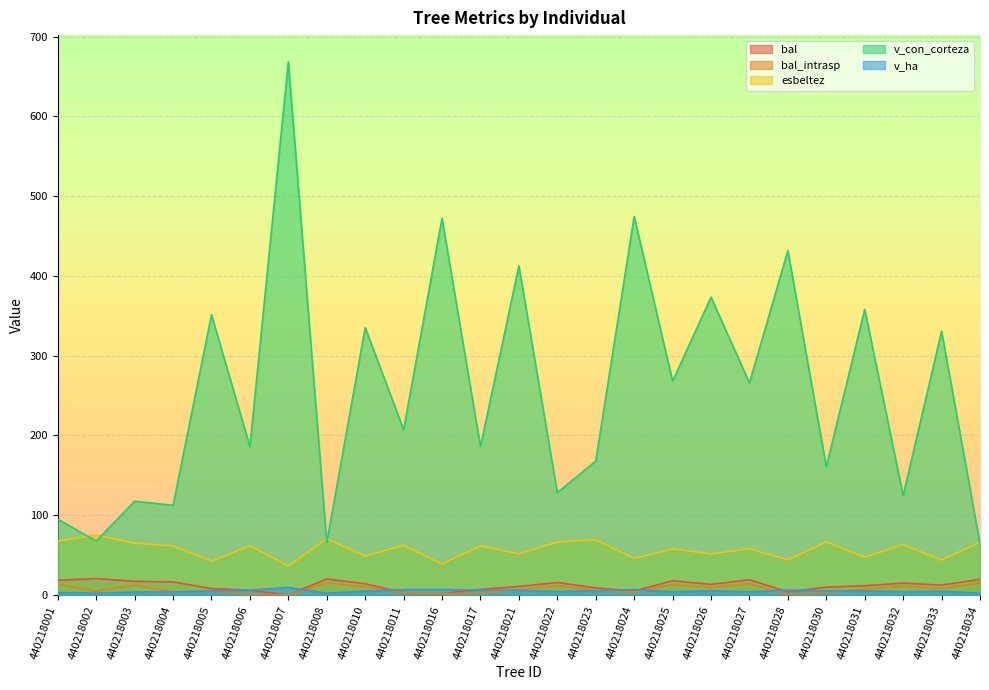

What is the spread (max minus min) of values at 440218033?

326.0